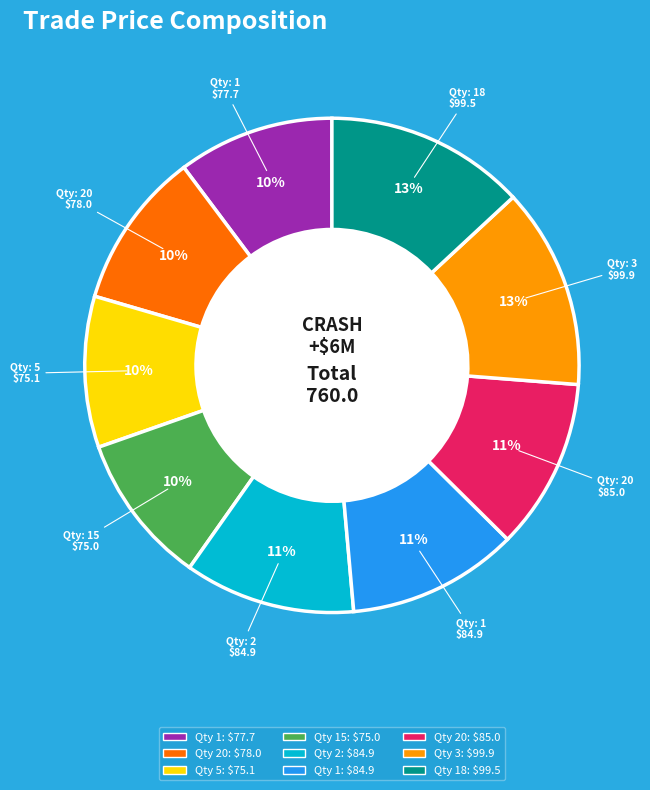

To the nearest percent, what is the difference between the largest and smallest slice percentages?

3%